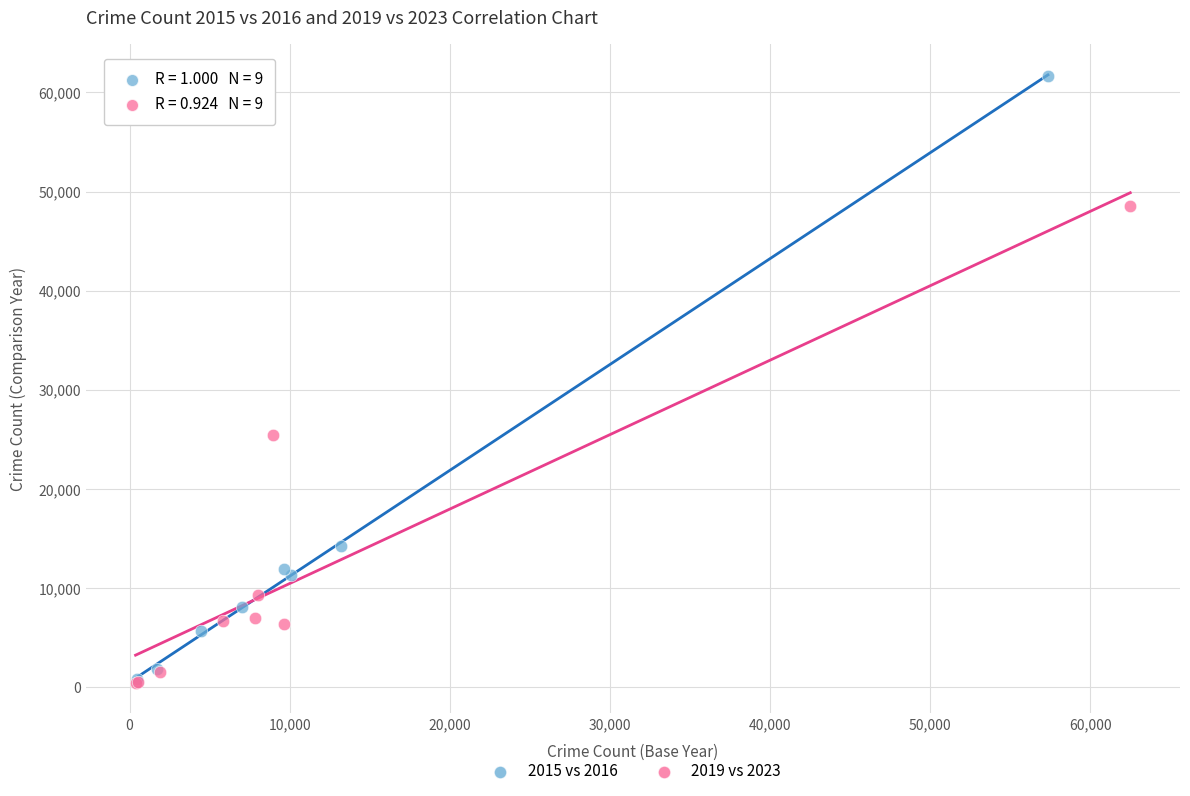

Which series has the widest spread of Y values?

2015 vs 2016